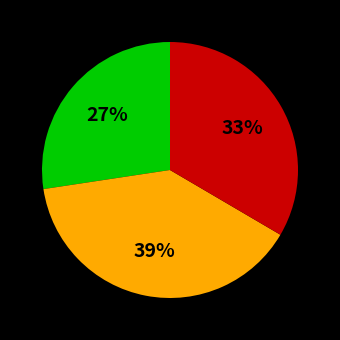

Is there a majority slice in this chart?

No